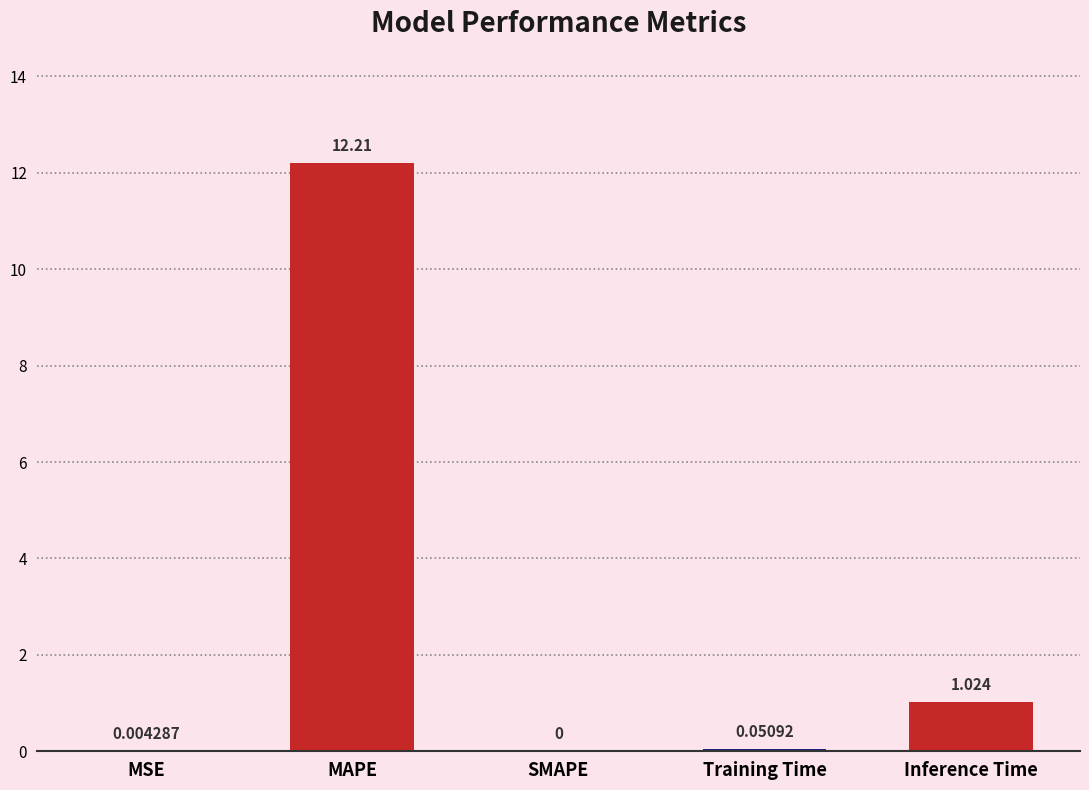

Where is the data nearest to the value 6?

Inference Time